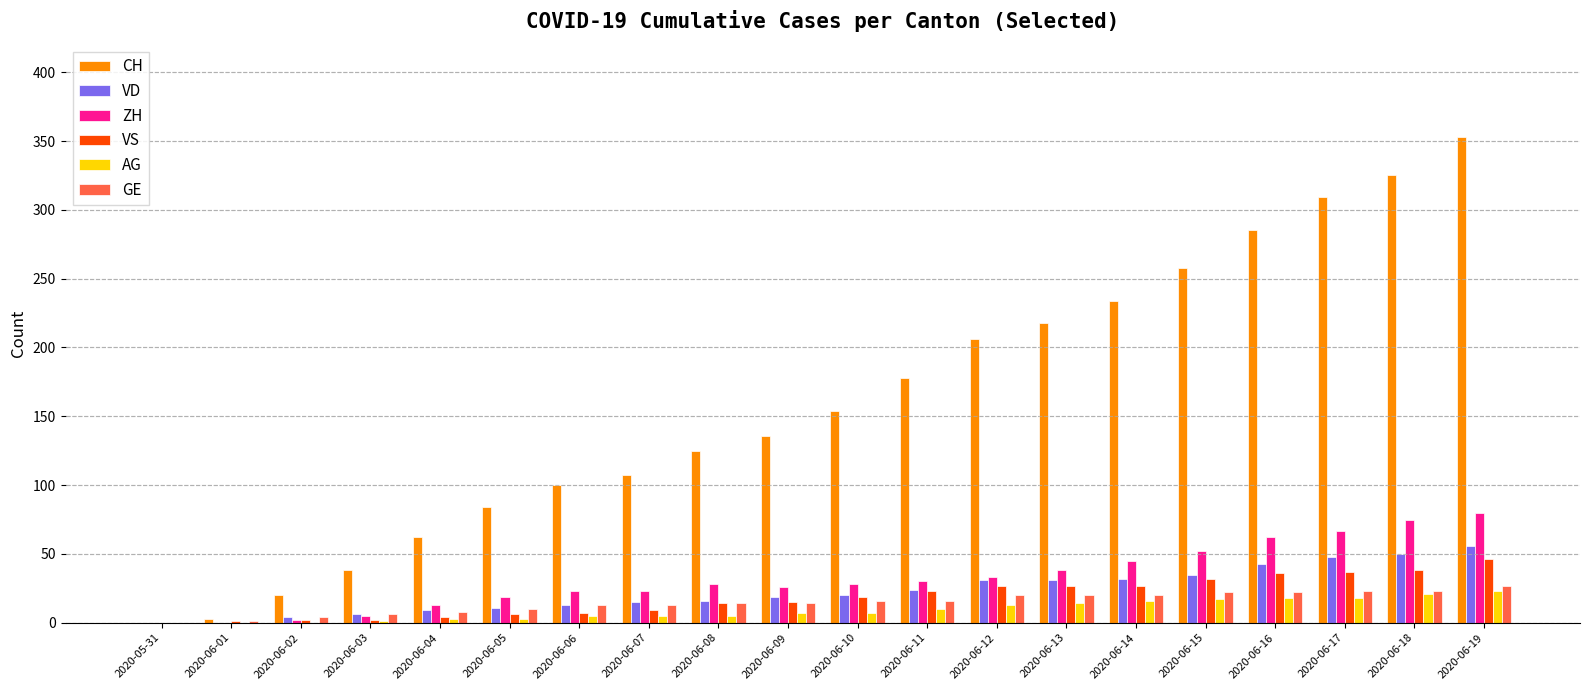

Are the bars grouped side by side (vs. stacked)?

Yes